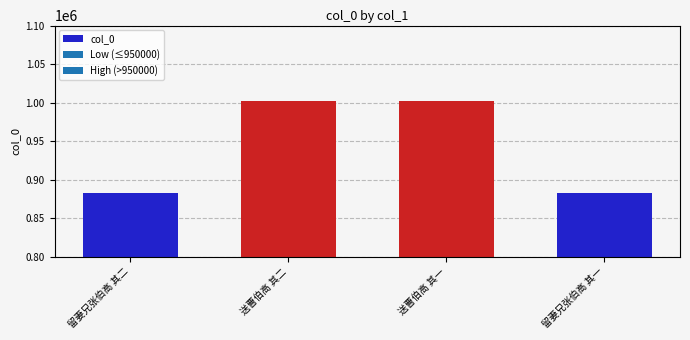

Which has a higher value, 送曹伯高 其一 or 留妻兄张伯高 其一?

送曹伯高 其一